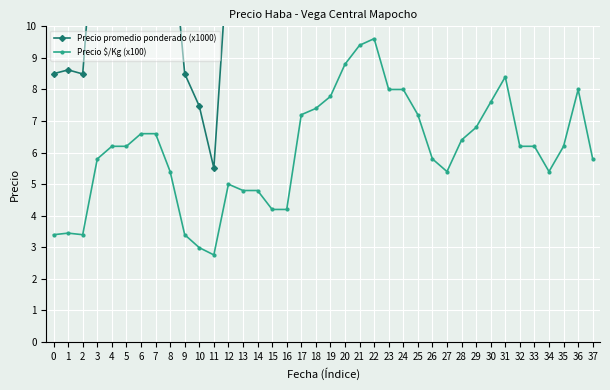

At how many categories does at least one series exceed 9?

32